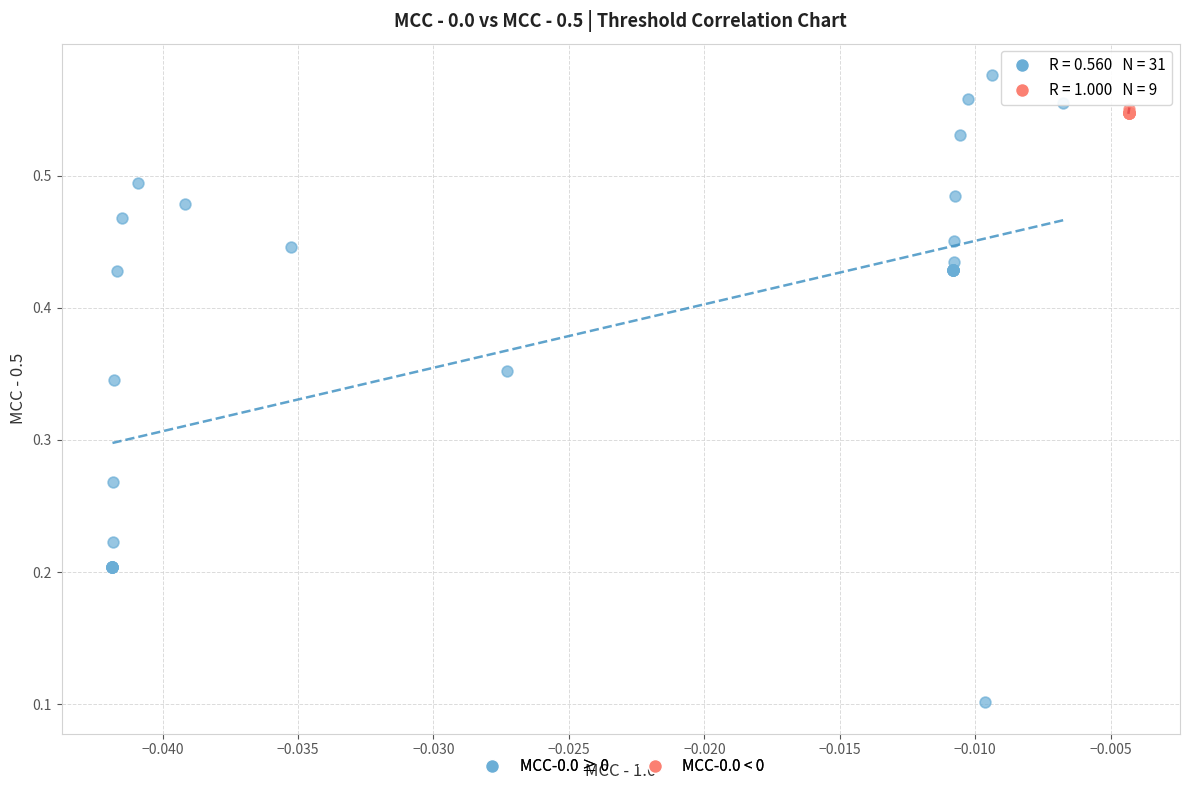

Which series has the largest Y range (max minus min)?

MCC-0.0 ≥ 0